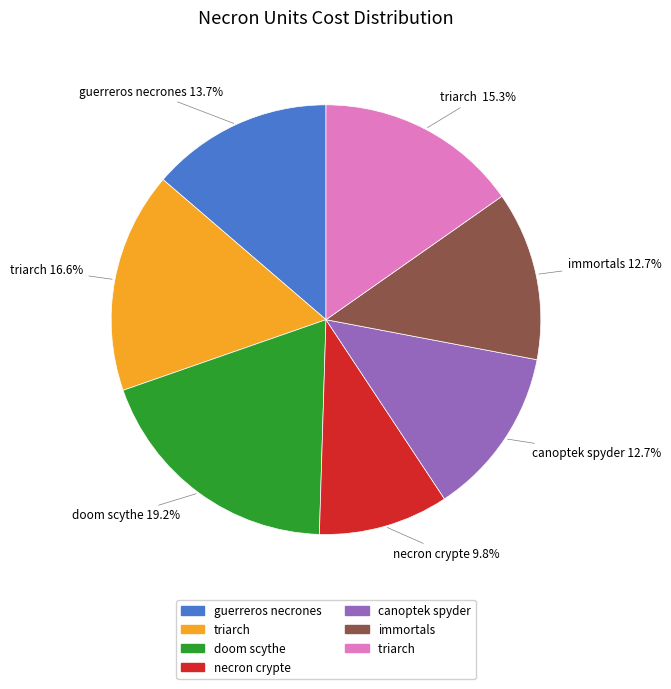

Is there a majority slice in this chart?

No